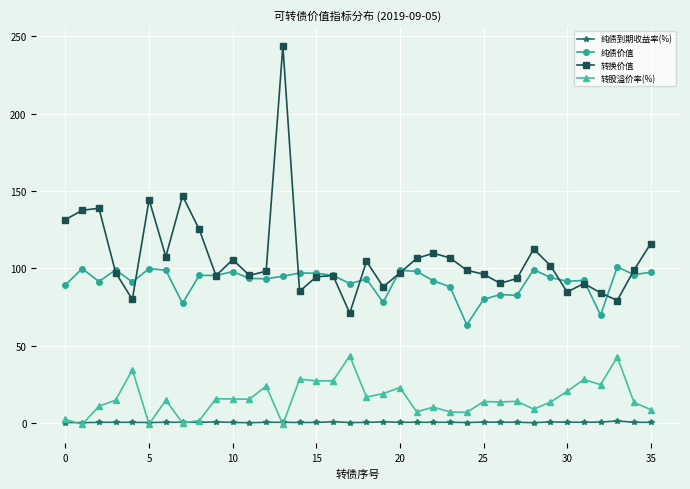

What is the average value of the 转换价值 series?

107.0